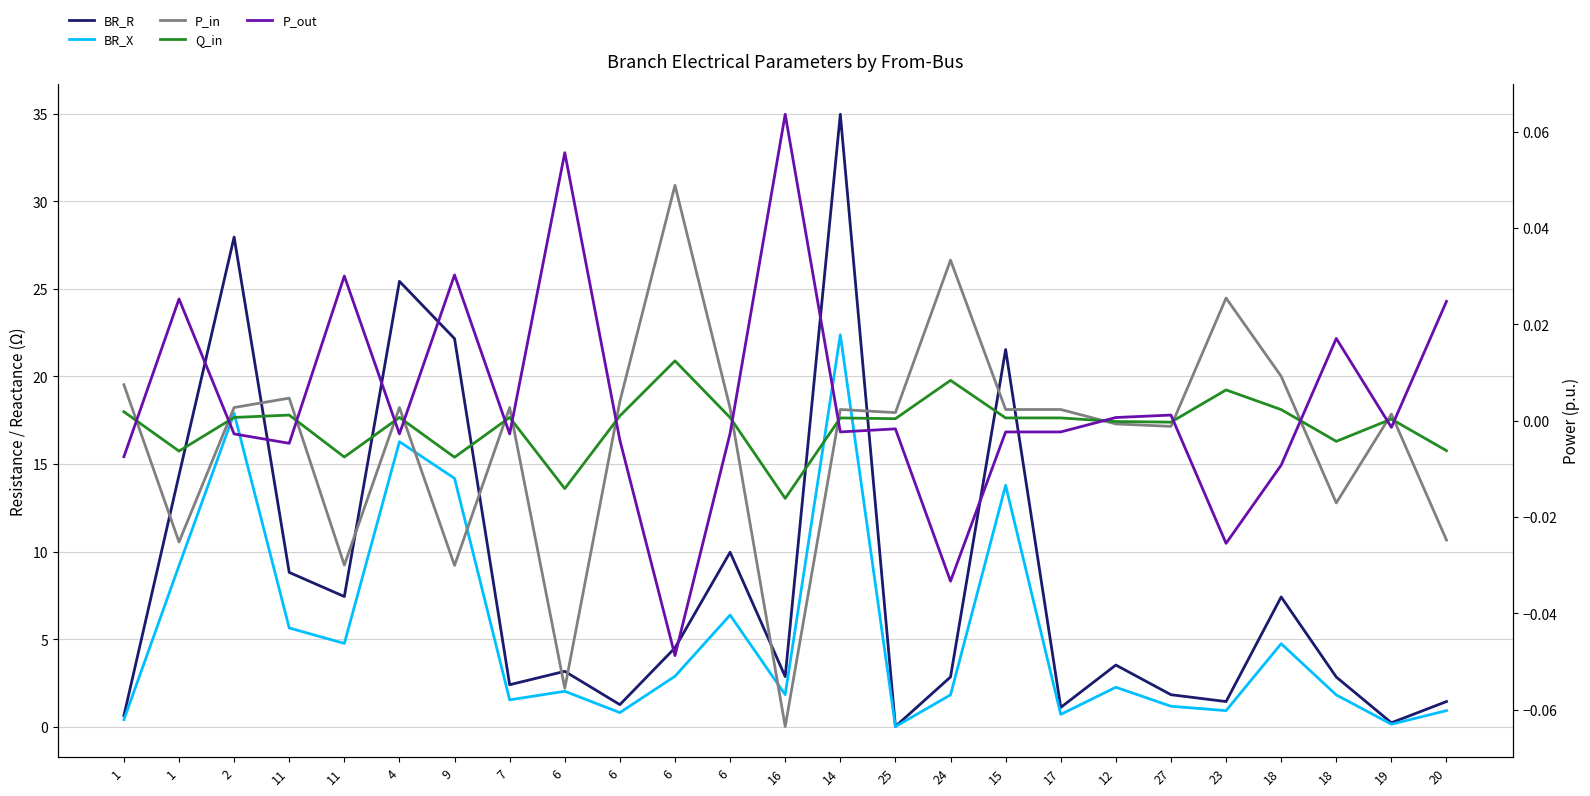

What is the total value across all series at 1?

1.0